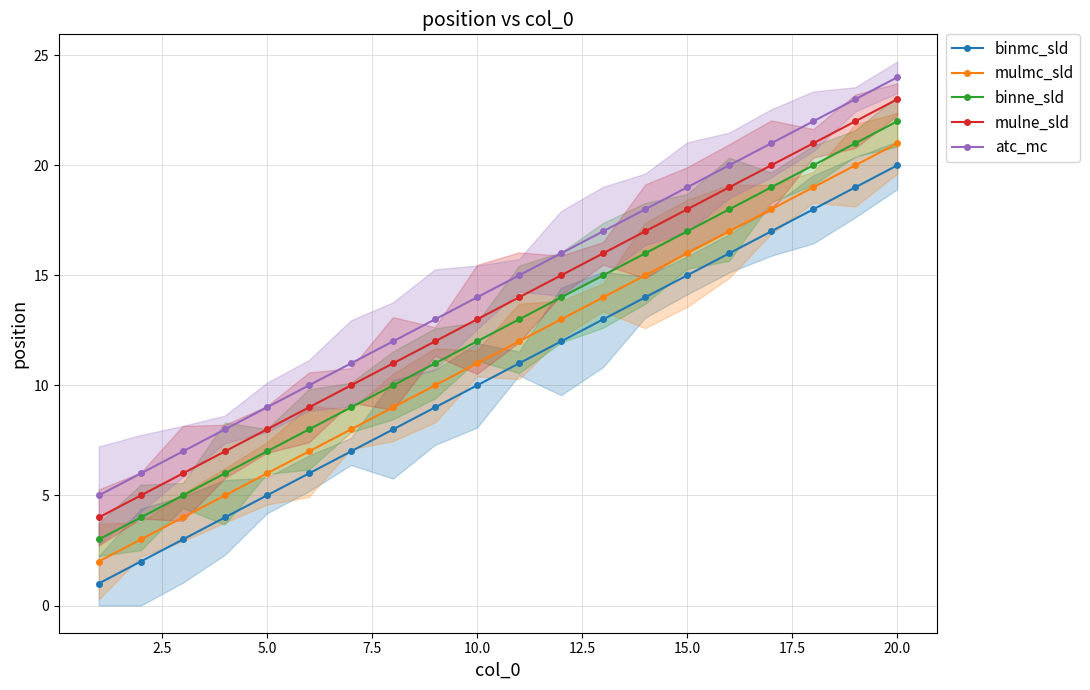

True or false: mulmc_sld and atc_mc cross at least once.

False